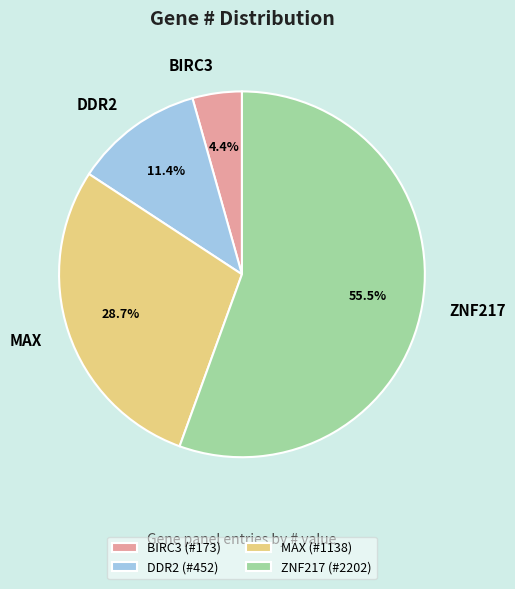

Rank the categories by value from lowest to highest.

BIRC3, DDR2, MAX, ZNF217